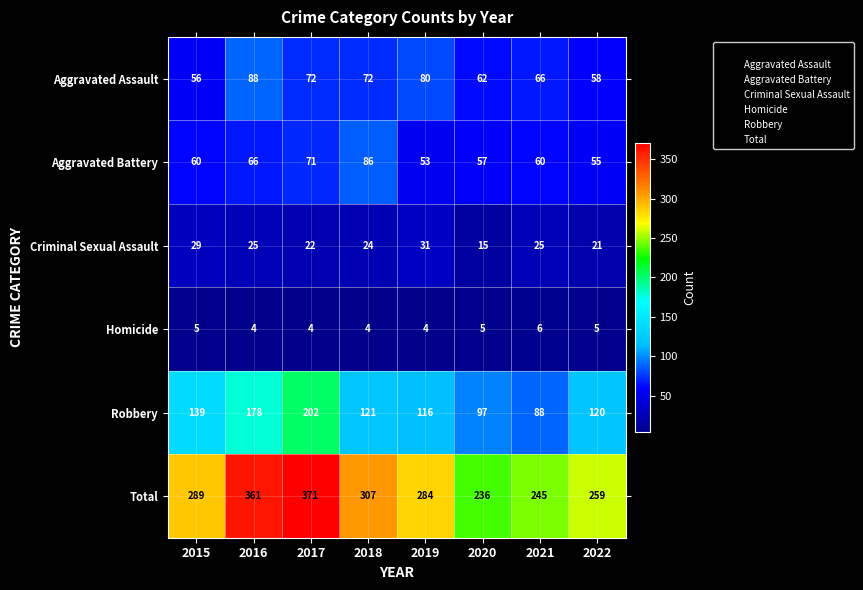

Rank the series by their maximum value, from highest to lowest.

Total, Robbery, Aggravated Assault, Aggravated Battery, Criminal Sexual Assault, Homicide